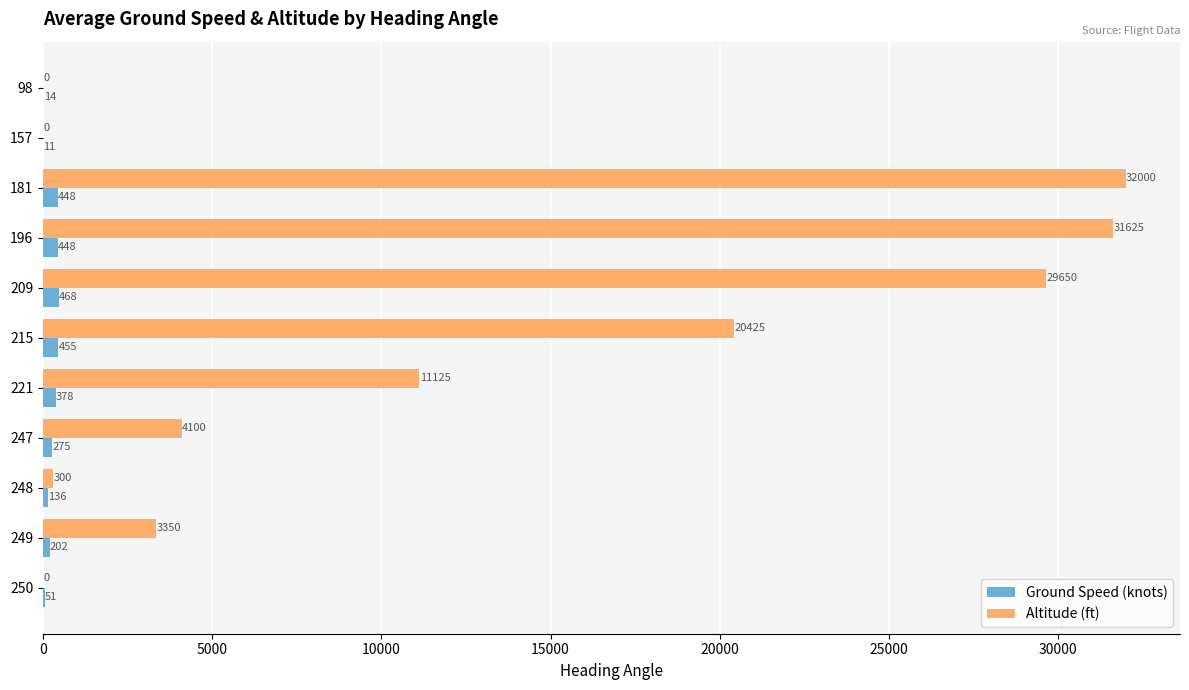

Which series has the largest total across all categories?

Altitude (ft)